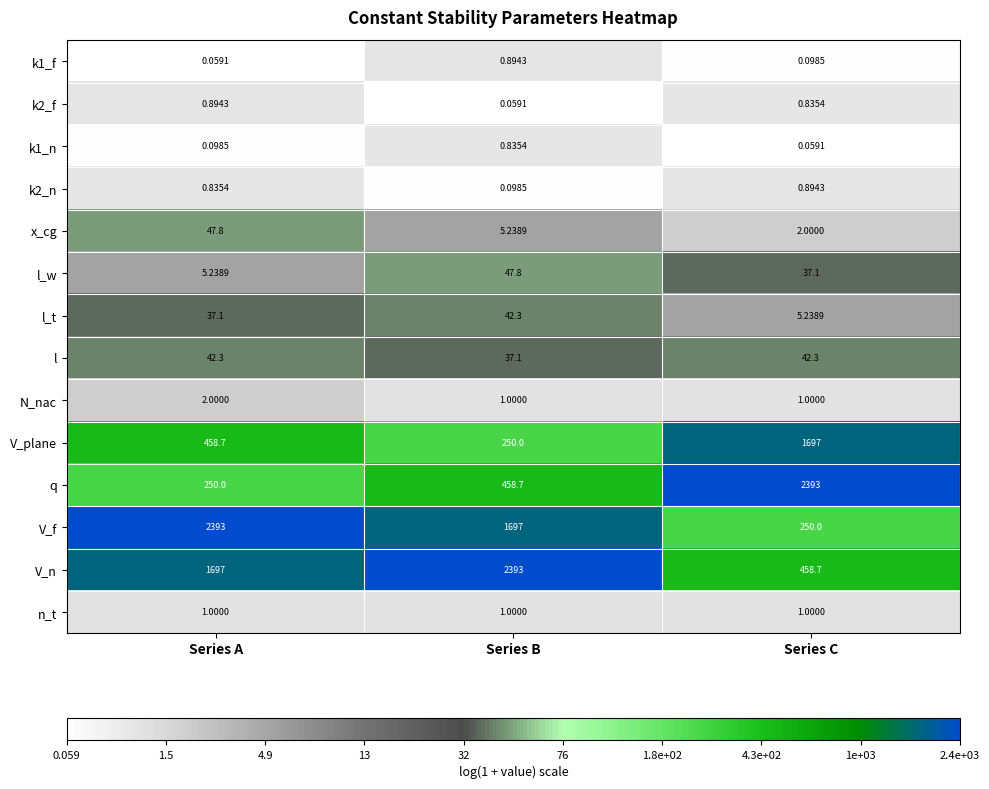

At which label does l_w first exceed 37?

Series B